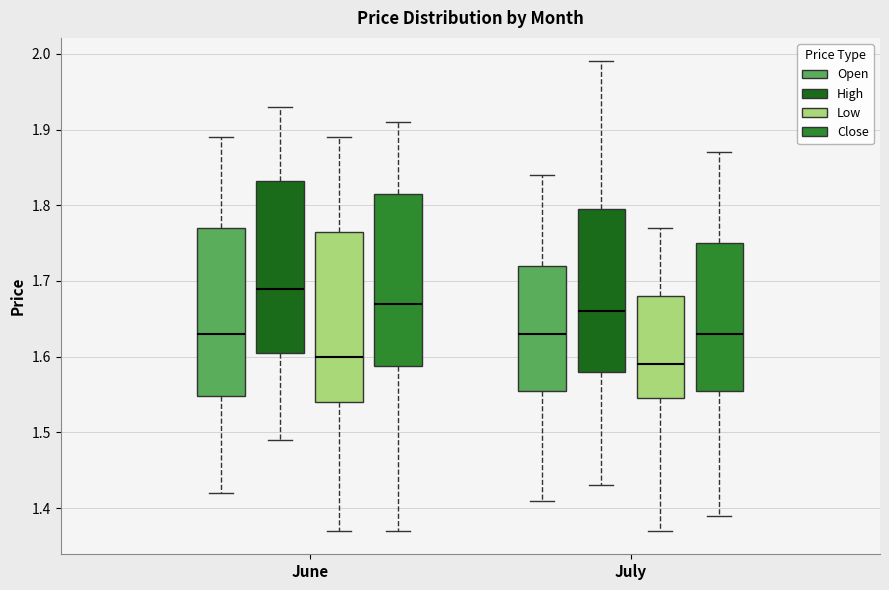

Which box has the highest median line?

June (High)